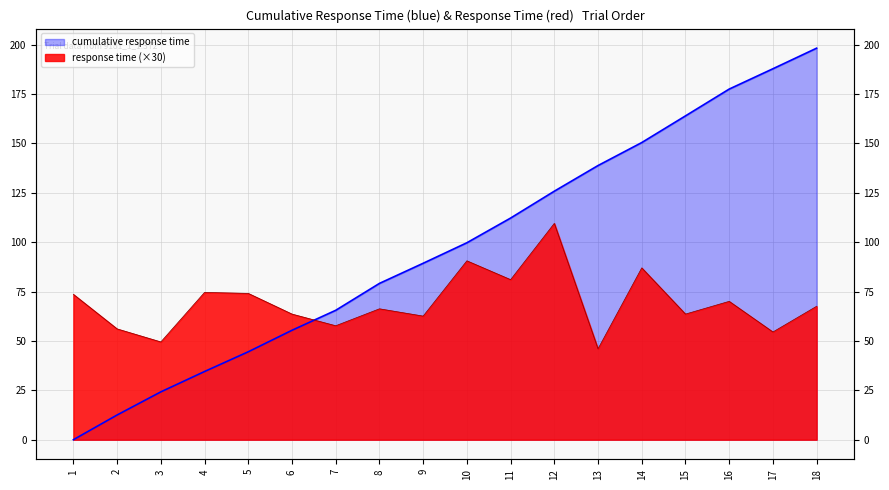

Is the value of cumulative response time at 7 greater than the value of response time at 6?

Yes